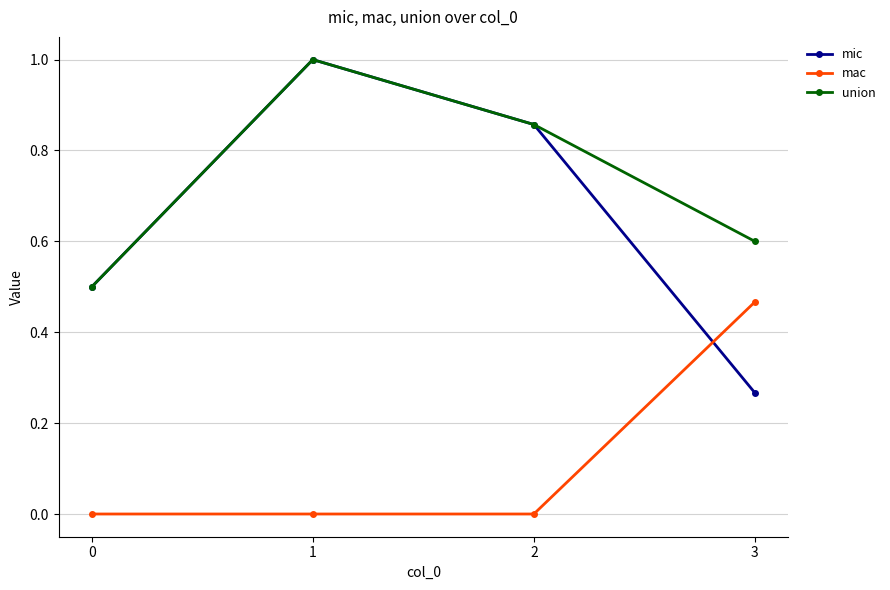

True or false: union has more than 0 interior local peaks.

True